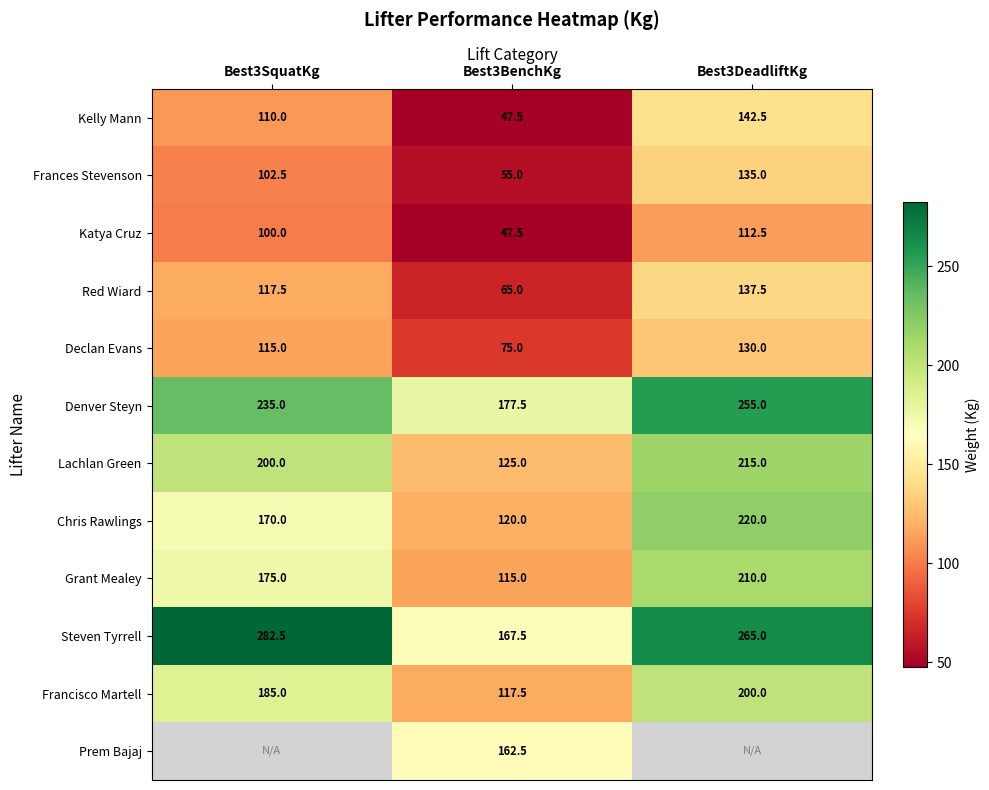

What is the approximate value of Frances Stevenson at Best3SquatKg?

102.5